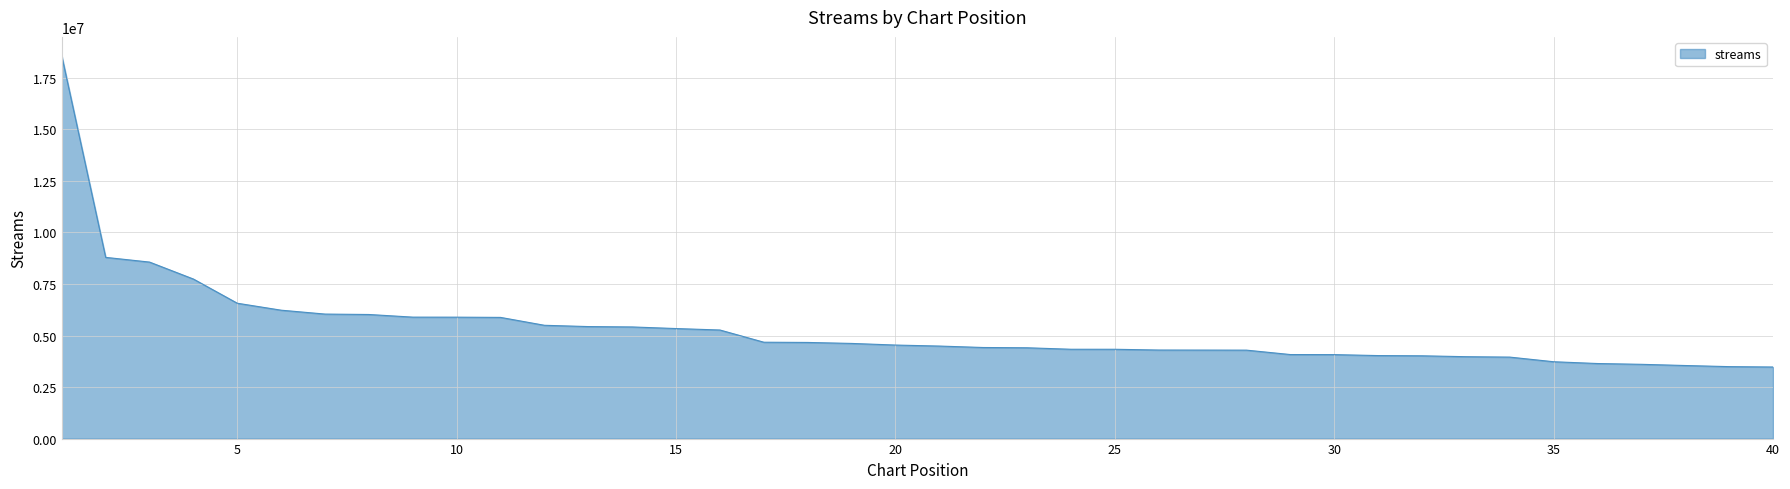

What is the maximum value shown in the chart?

18558660